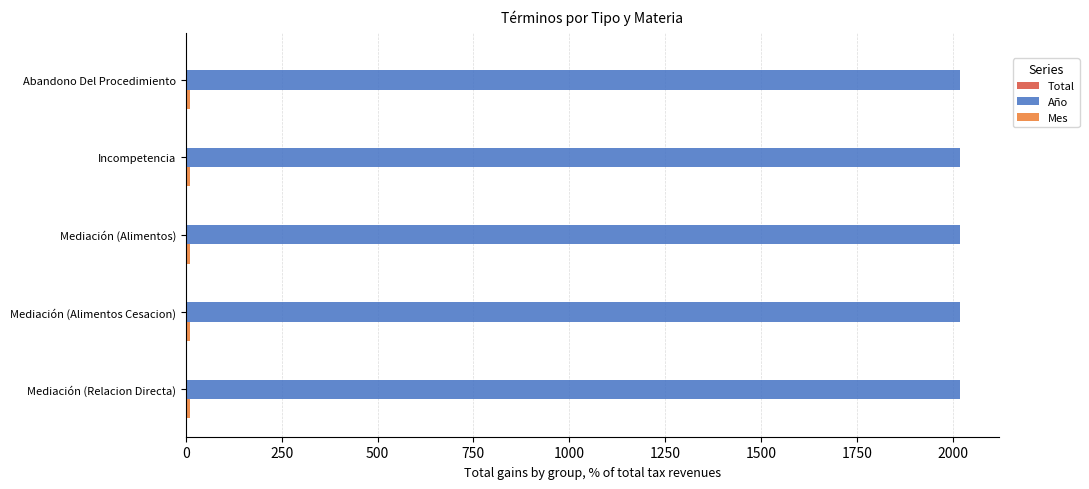

What is the sum of all Año values?

10095